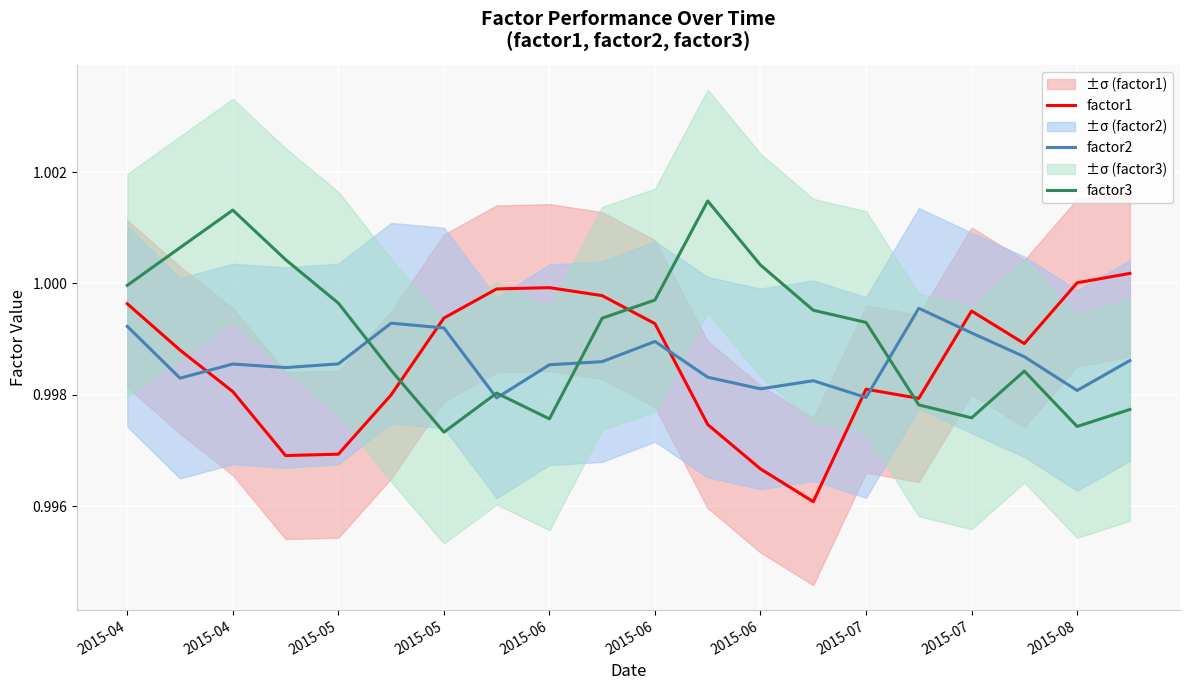

Is the value of factor1 at 18 greater than the value of factor2 at 2015-08?

Yes